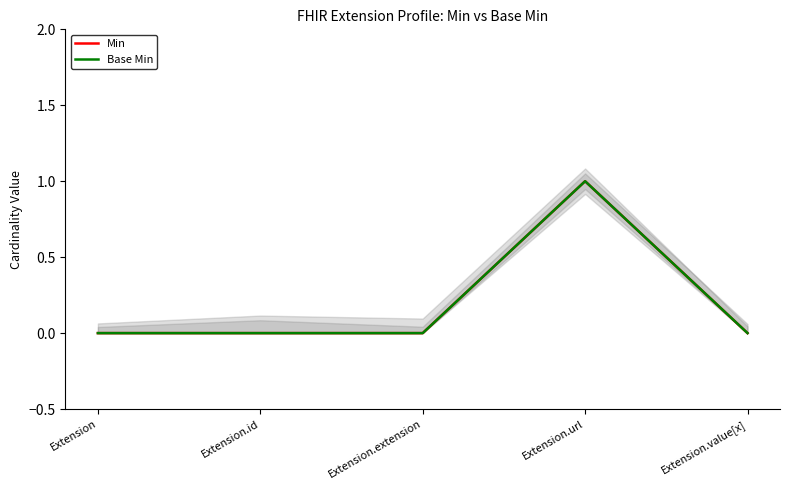

True or false: Min and Base Min cross at least once.

False